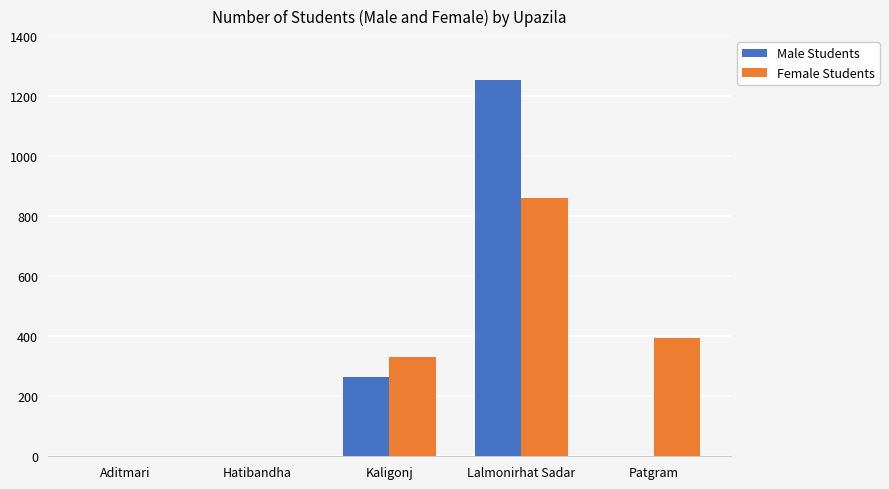

Which category has the highest value in the Male Students series?

Lalmonirhat Sadar